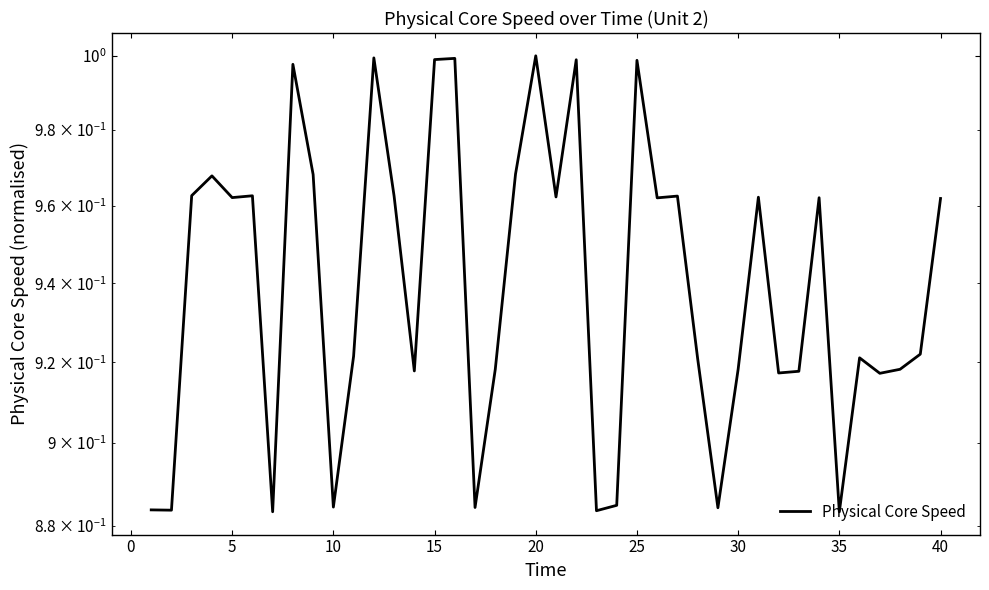

What is the value of the 14th point from the left?

0.9